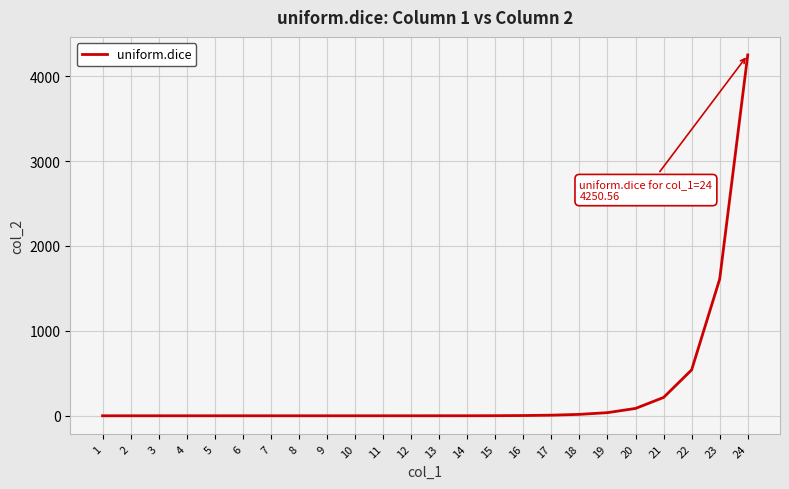

The value at 8 is 0.0. True or false?

True